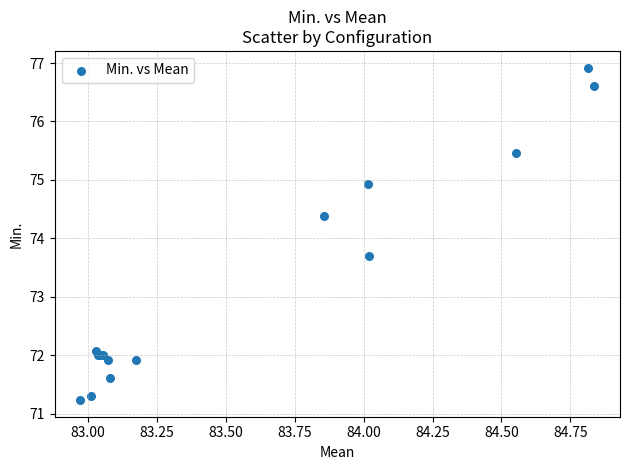

What Y value in the scatter plot is closest to 74?

73.7